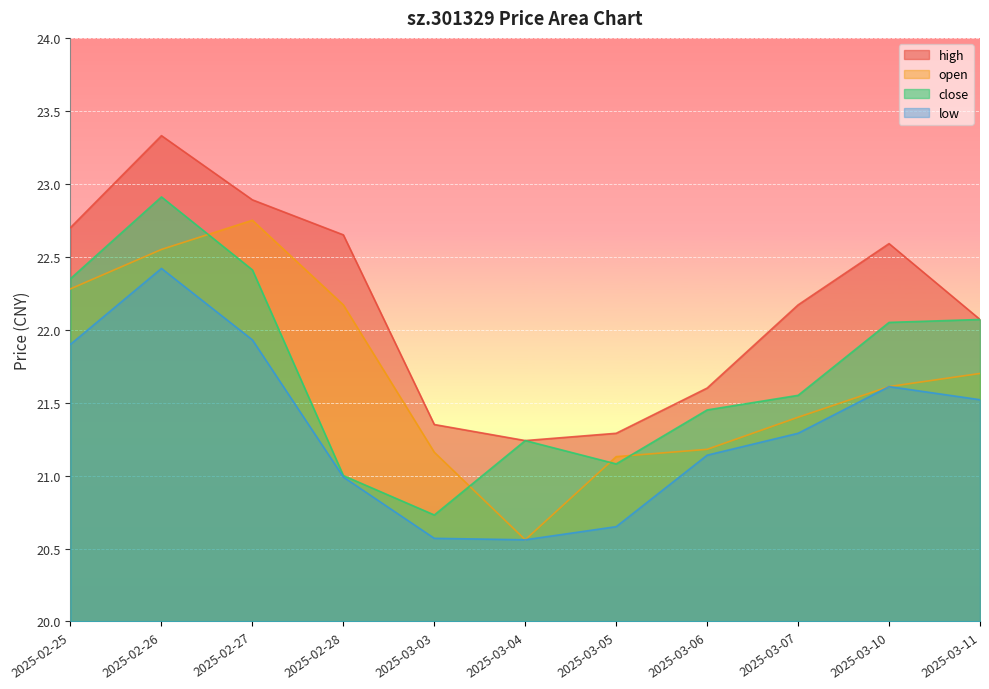

What is the average value of the open series?

21.7